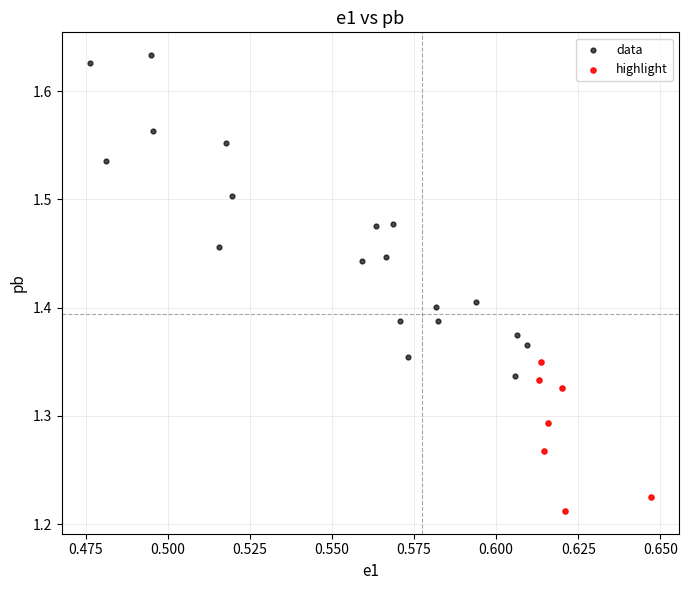

Which series contains the lowest Y value?

highlight